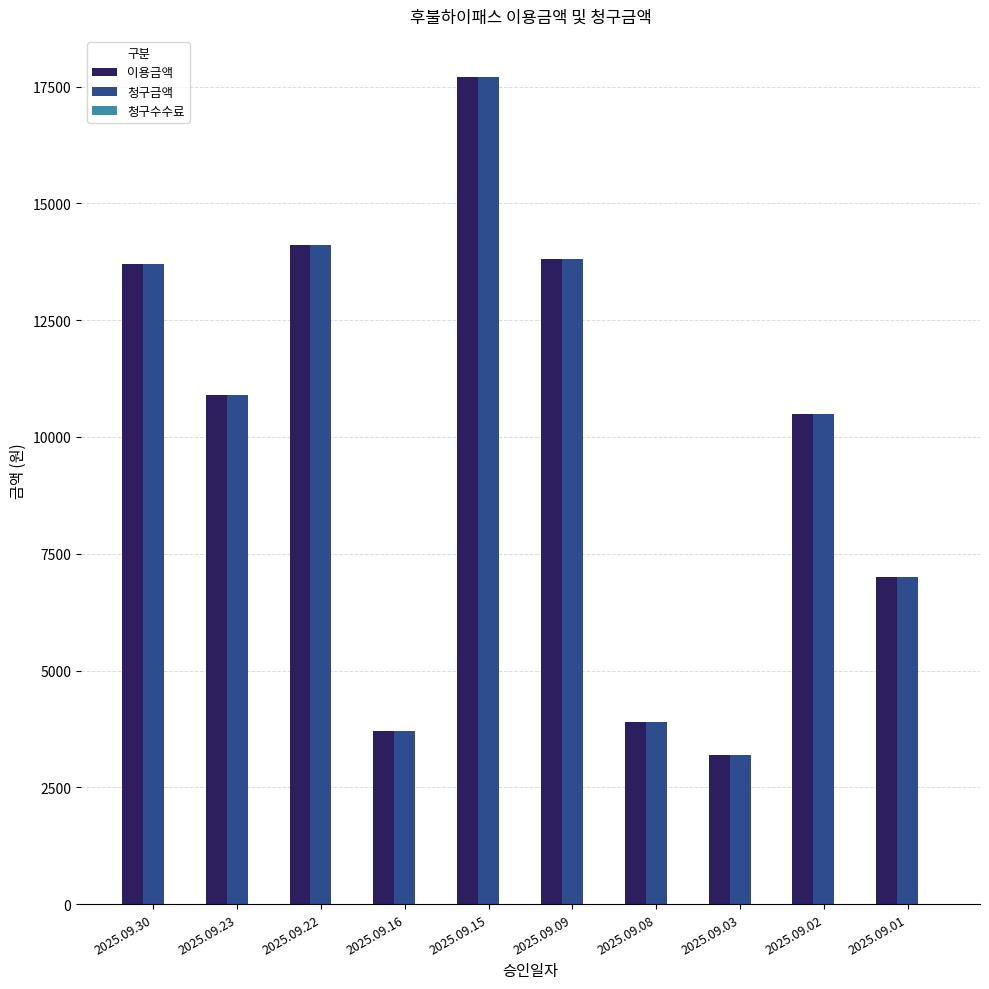

What is the average value of the 이용금액 series?

9850